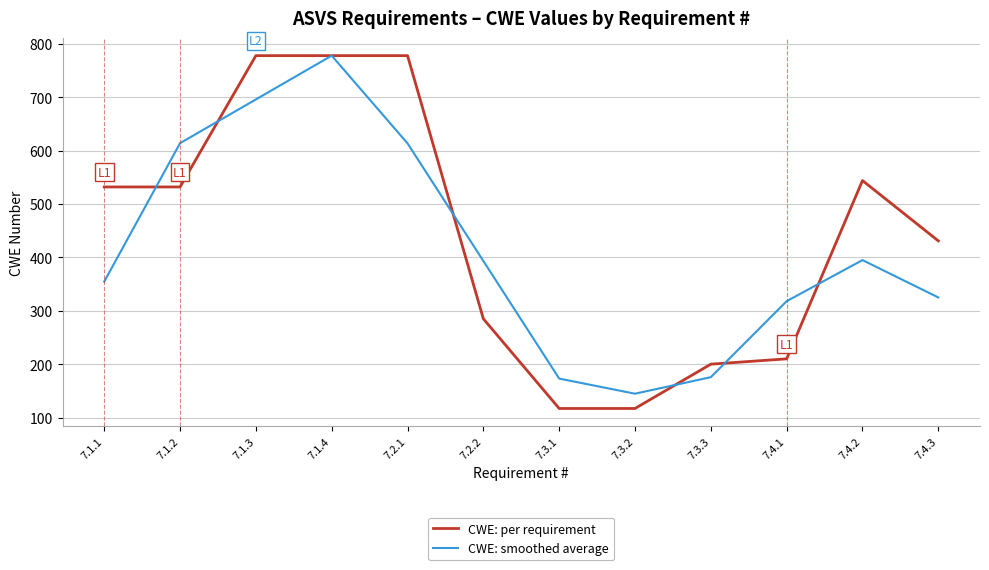

How many values in the CWE: smoothed average series exceed 393?

6